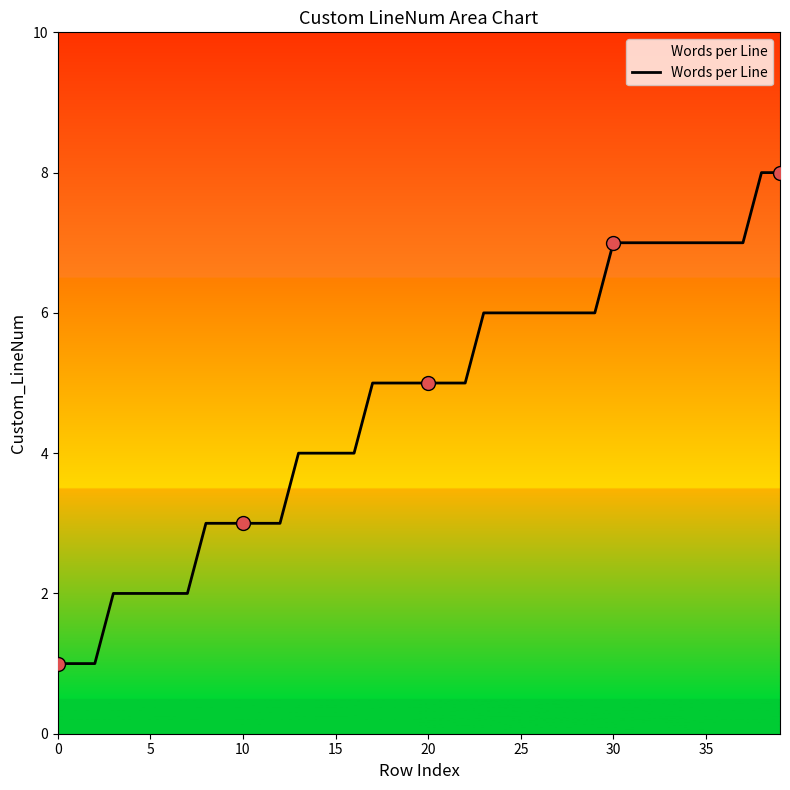

What is the difference between the maximum and minimum values?

7